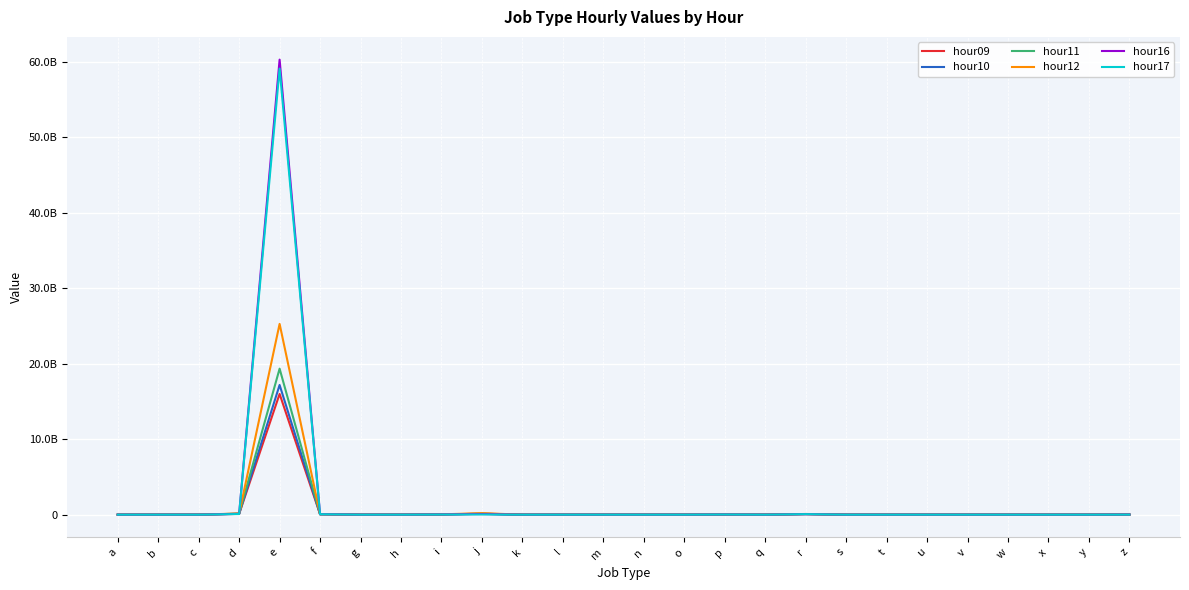

Which label corresponds to the largest value in the chart?

e